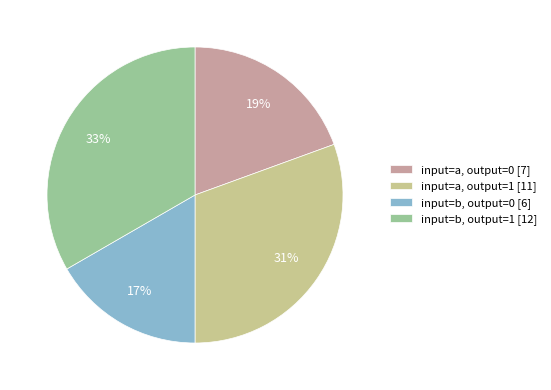

Do input=a, output=0 [7] and input=b, output=1 [12] together represent more than half of the pie?

Yes